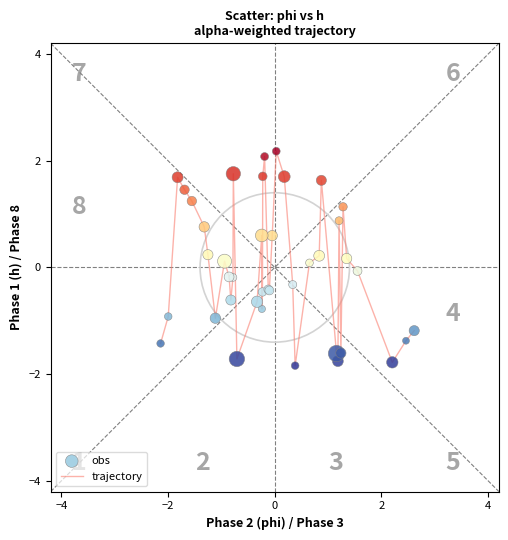

What is the smallest value displayed?

-1.8